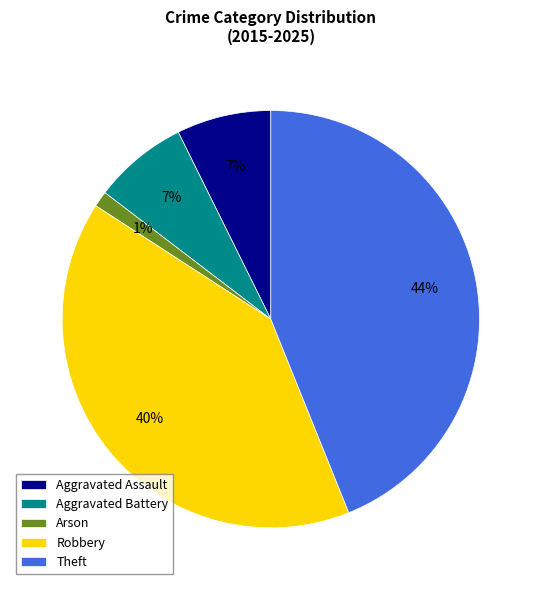

Count the number of slices in the pie.

5